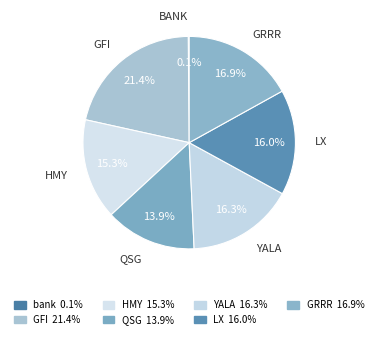

Approximately how many times larger is the value at GFI compared to LX?

1.3